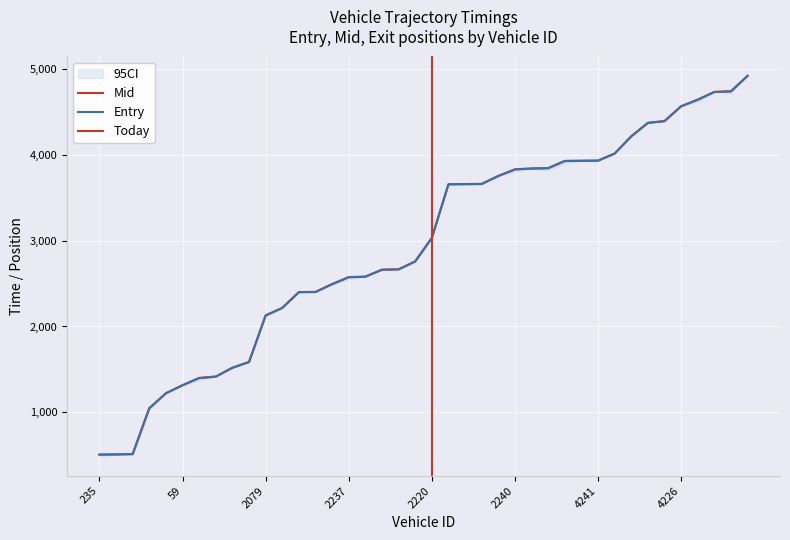

True or false: mid and entry cross at least once.

False